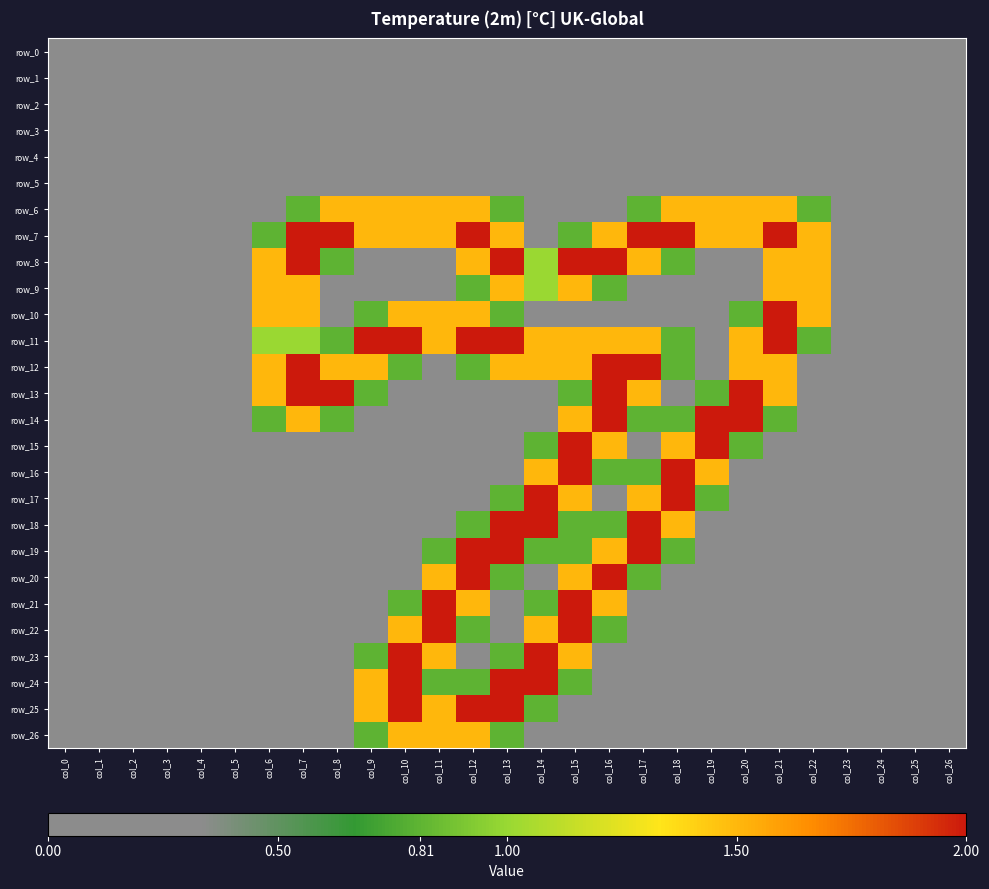

At which category is the sum across all series the highest?

col_15